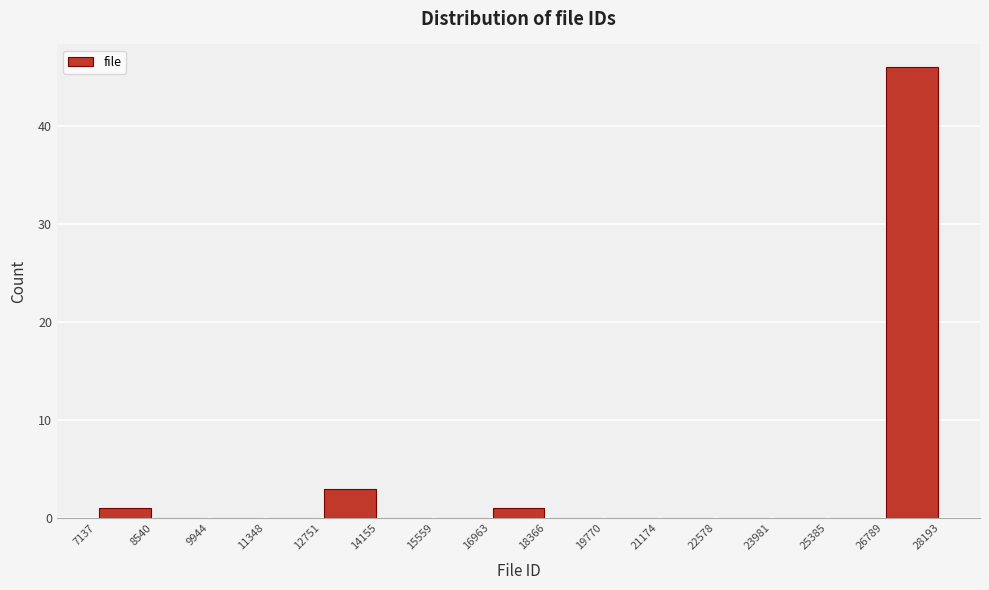

Over which range of the x-axis is the bar tallest?

26789 to 28193